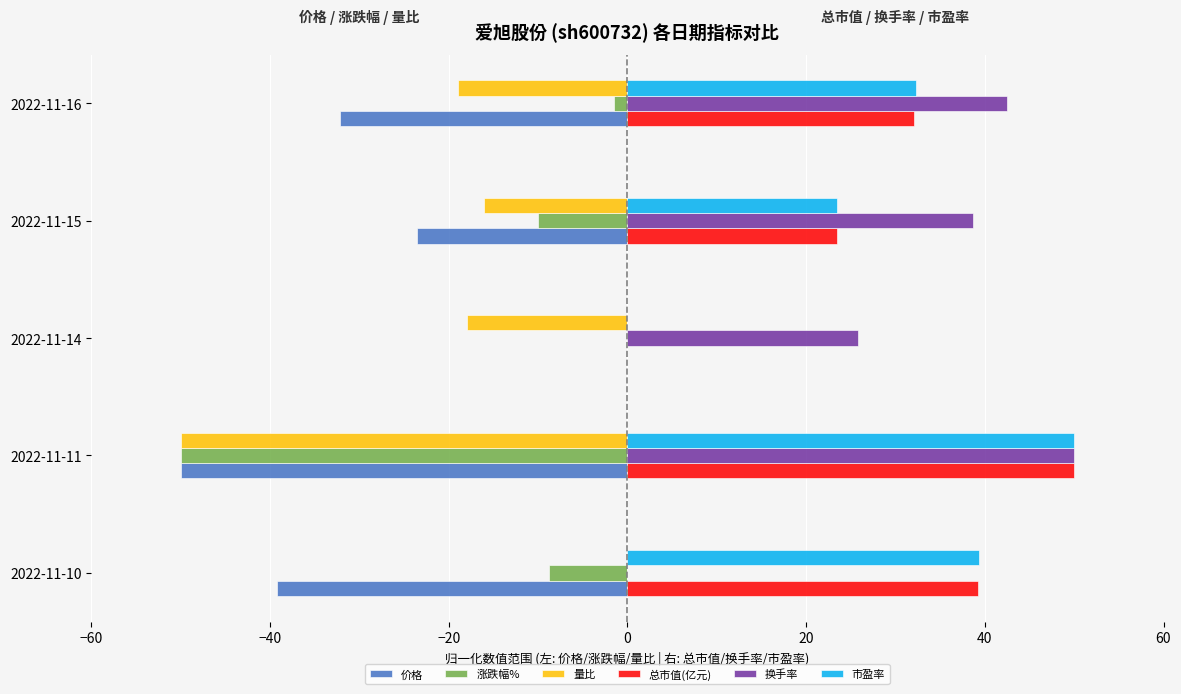

What is the sum of all 换手率 values?

157.0